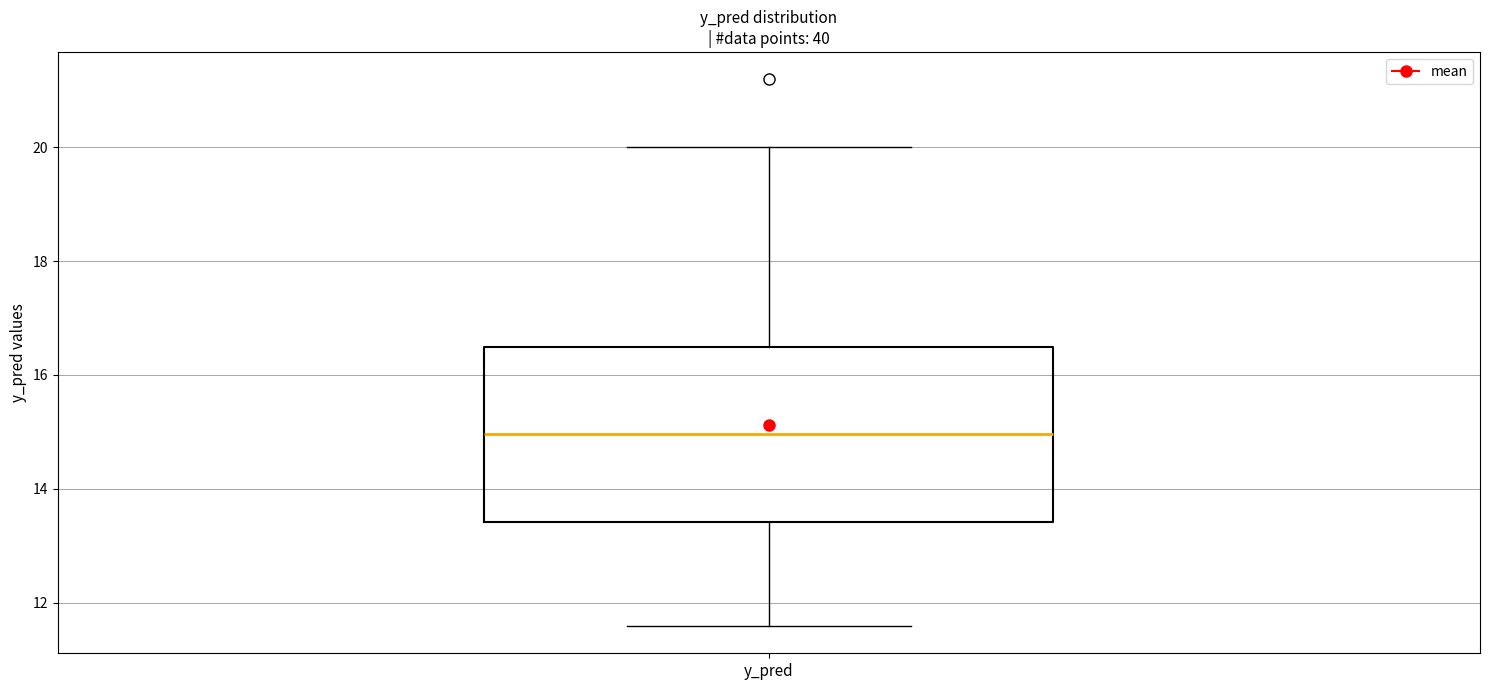

Read this box plot against the y-axis: the position of the median line, the range covered by the box, and the ends of both whiskers. The values are not printed on the chart, so give them approximately, as read against the axis.

median 15.0, box 13.4 to 16.4, whiskers 11.6 to 20.0